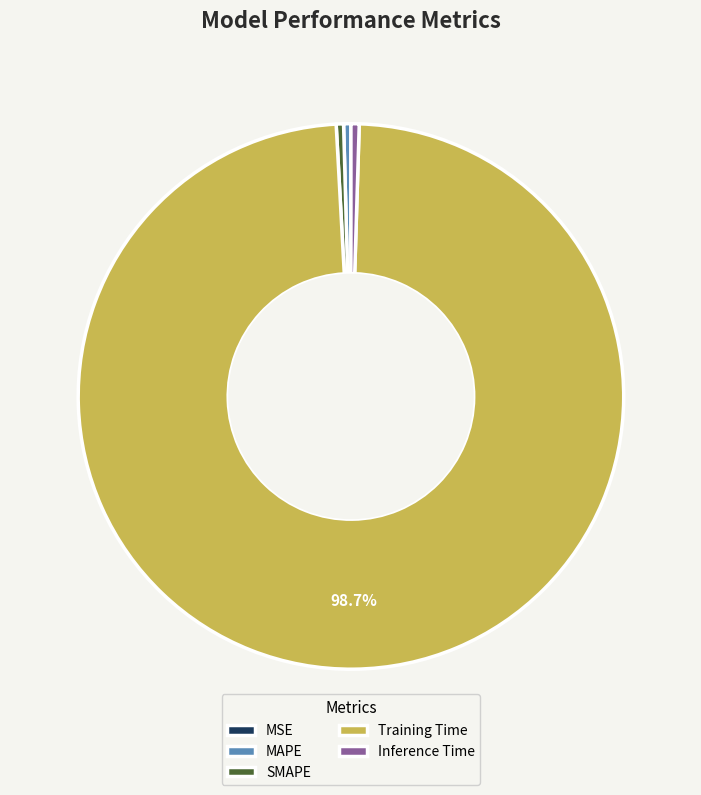

Combined, do MAPE and Training Time account for over 50%?

Yes